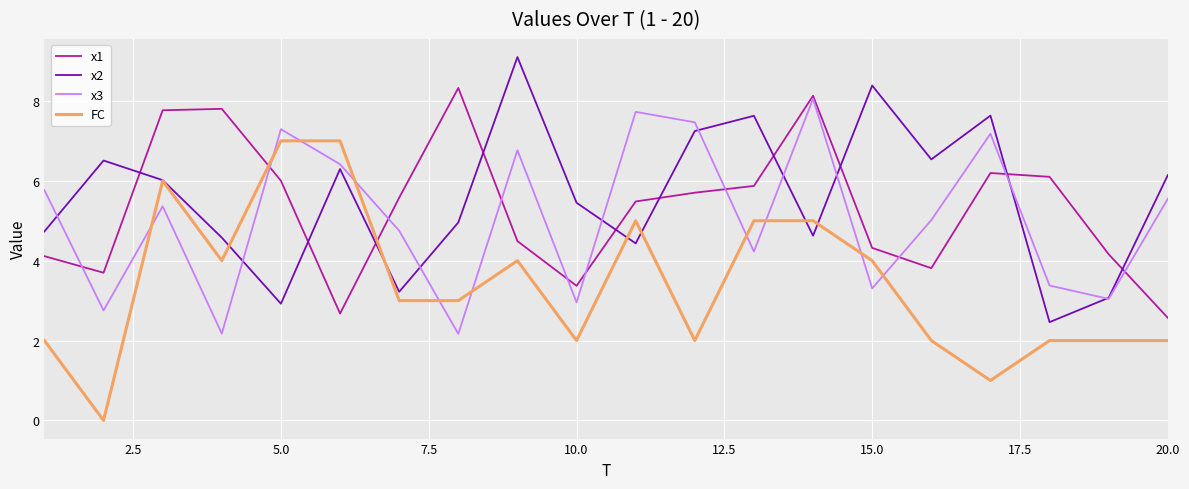

What is the highest value of the x3 series?

8.1